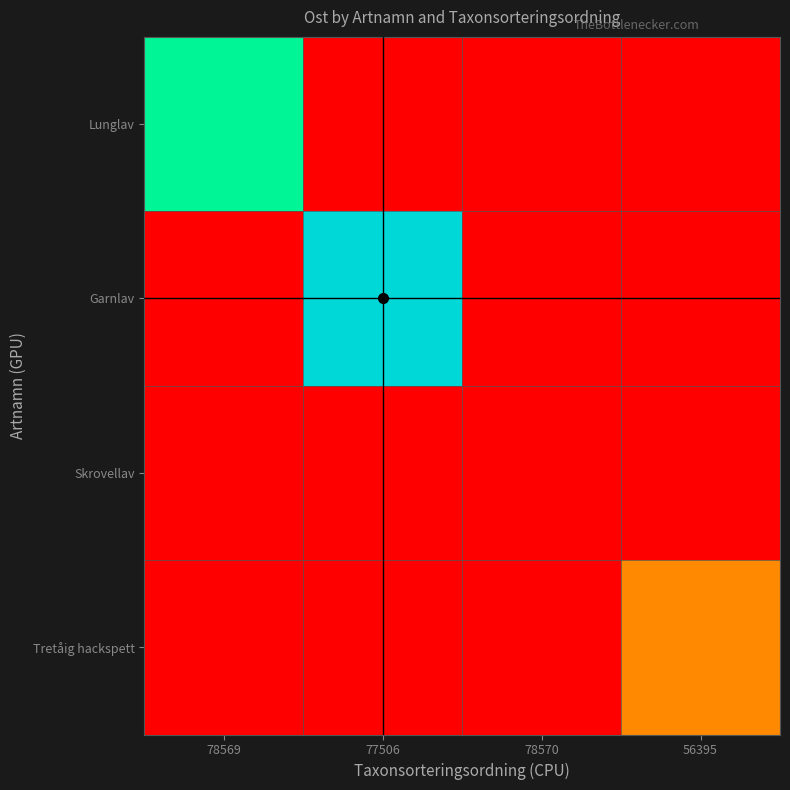

Reading left to right, transcribe all the data shown in this chart.

Lunglav: 78569=506309.8	77506=506218.0	78570=506218.0	56395=506218.0
Garnlav: 78569=506218.0	77506=506331.0	78570=506218.0	56395=506218.0
Skrovellav: 78569=506218.0	77506=506218.0	78570=506218.0	56395=506218.0
Tretåig hackspett: 78569=506218.0	77506=506218.0	78570=506218.0	56395=506248.6